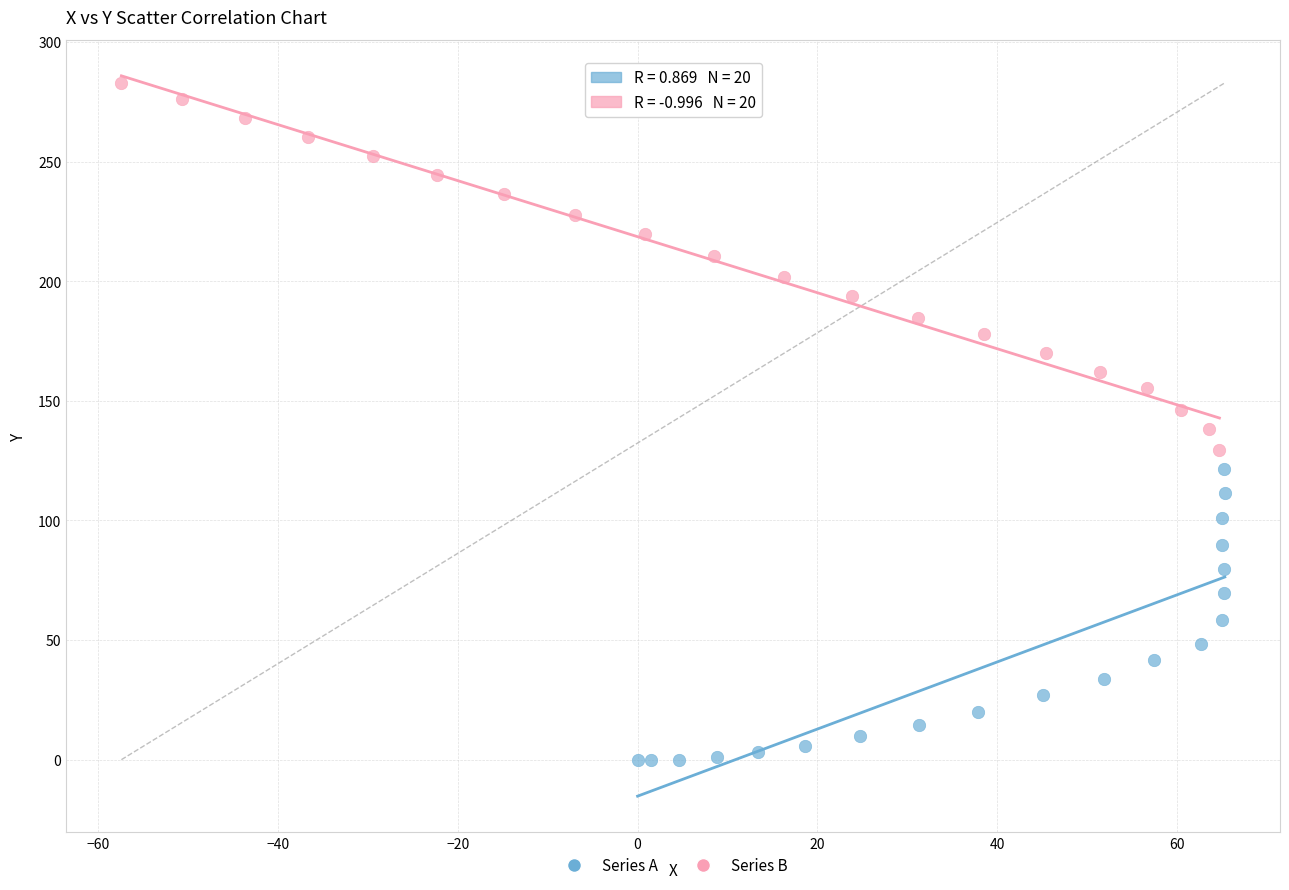

Which series reaches the minimum Y coordinate?

Series A